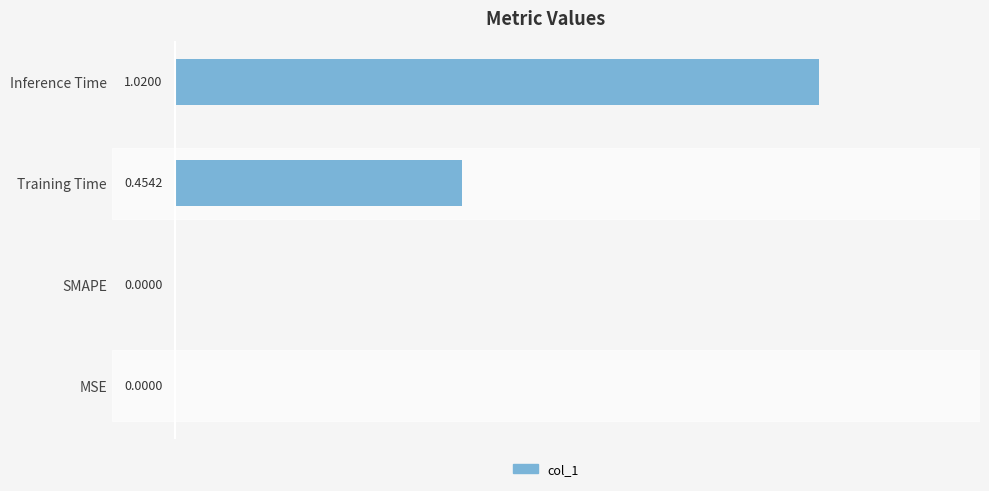

Are the bars grouped side by side (vs. stacked)?

No